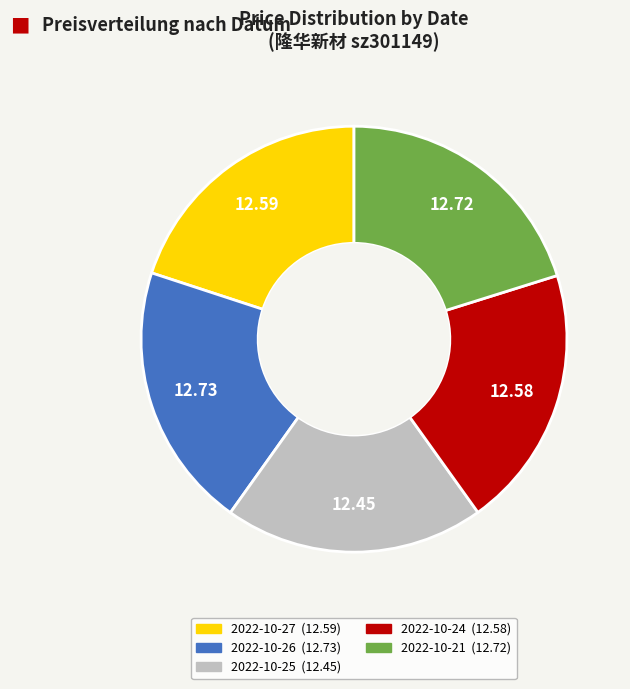

Does 2022-10-24 represent more than half of the total?

No